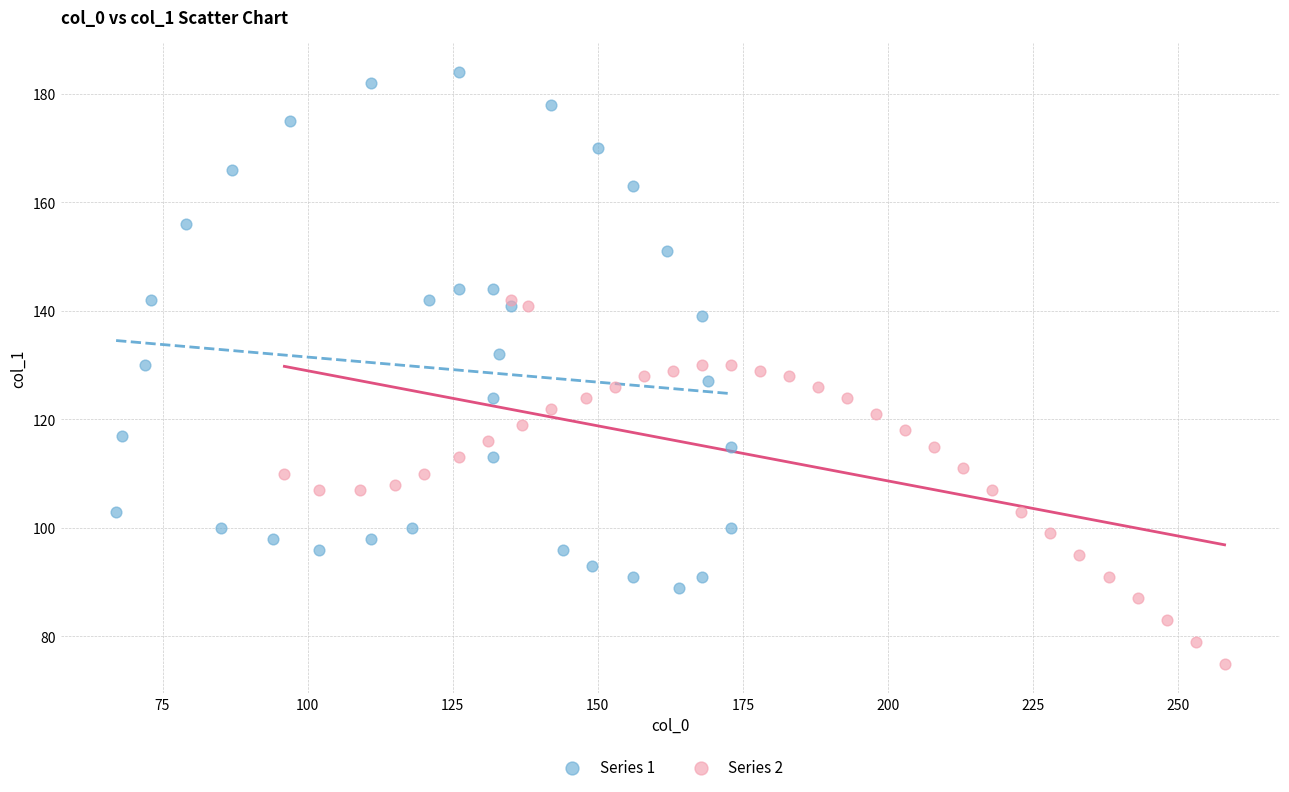

Which series has the widest spread of Y values?

Series 1